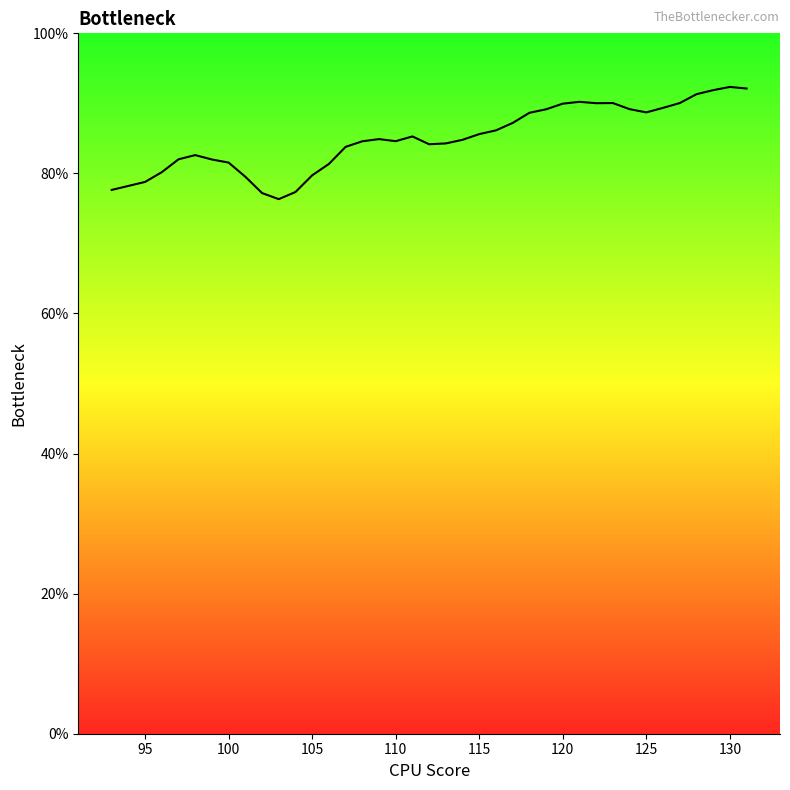

What is the difference between the maximum and minimum values?

16.0